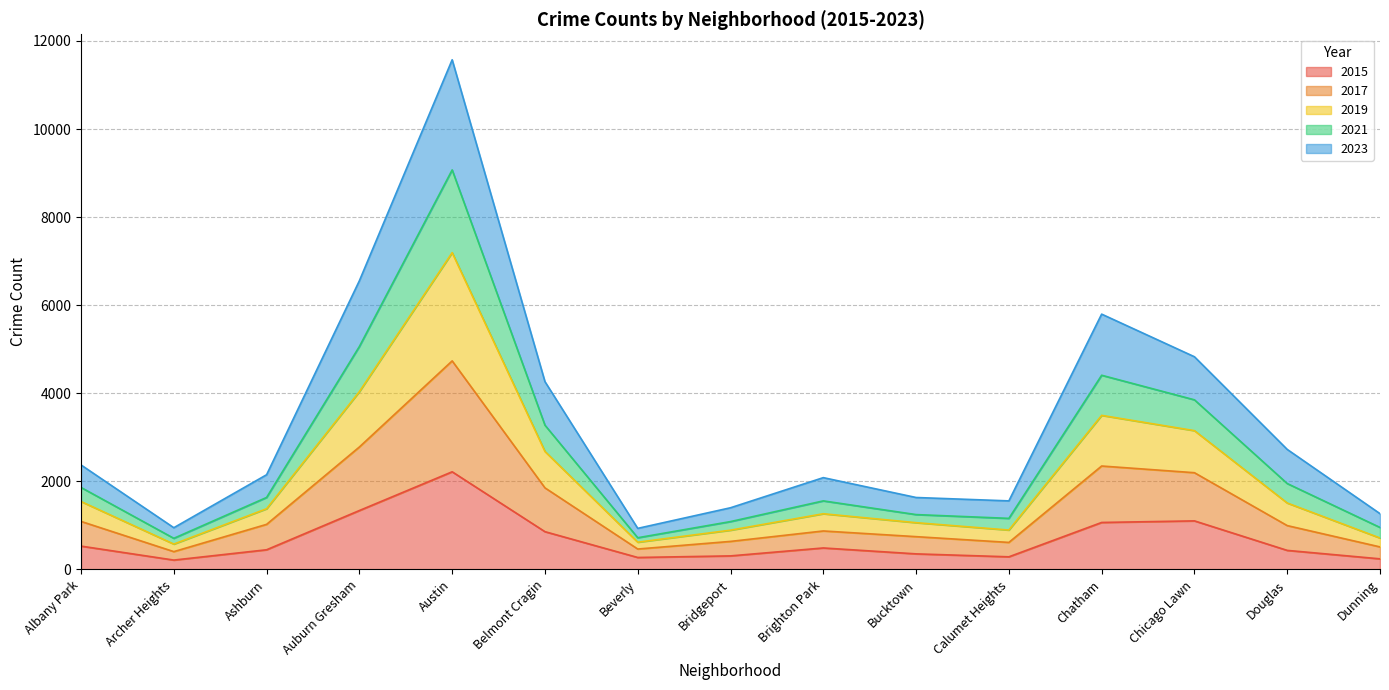

What position from the left is Auburn Gresham?

4